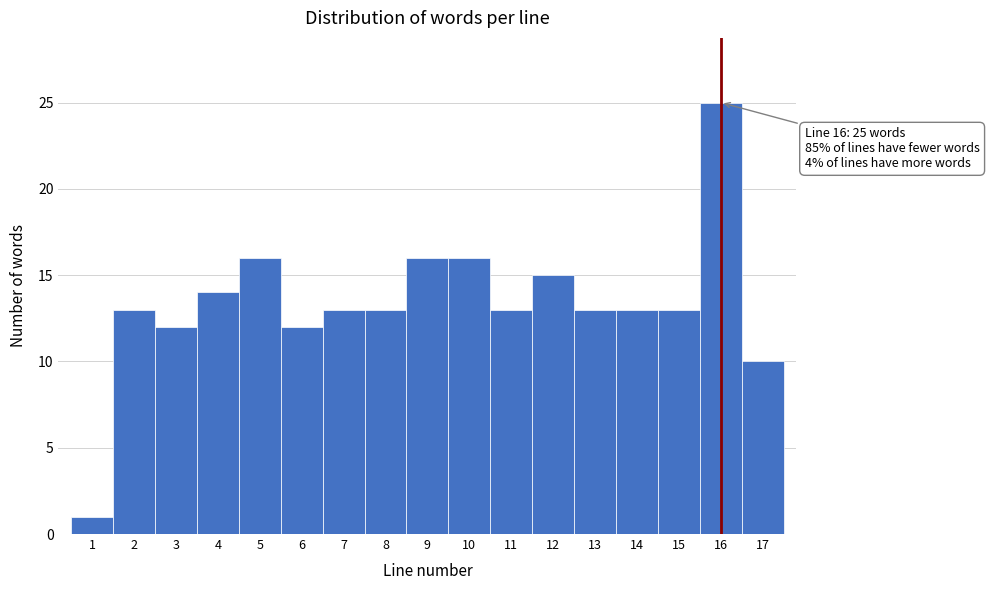

Over which range of the x-axis is the bar tallest?

15.5 to 16.5